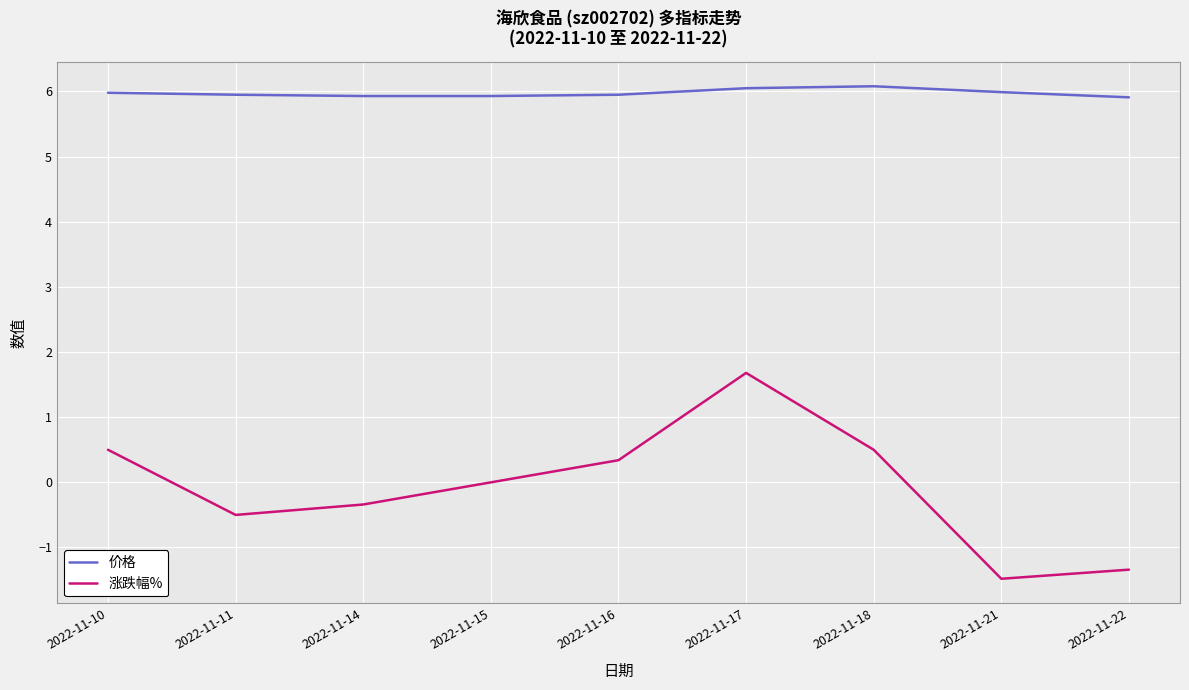

Which label corresponds to the smallest value in the chart?

2022-11-21